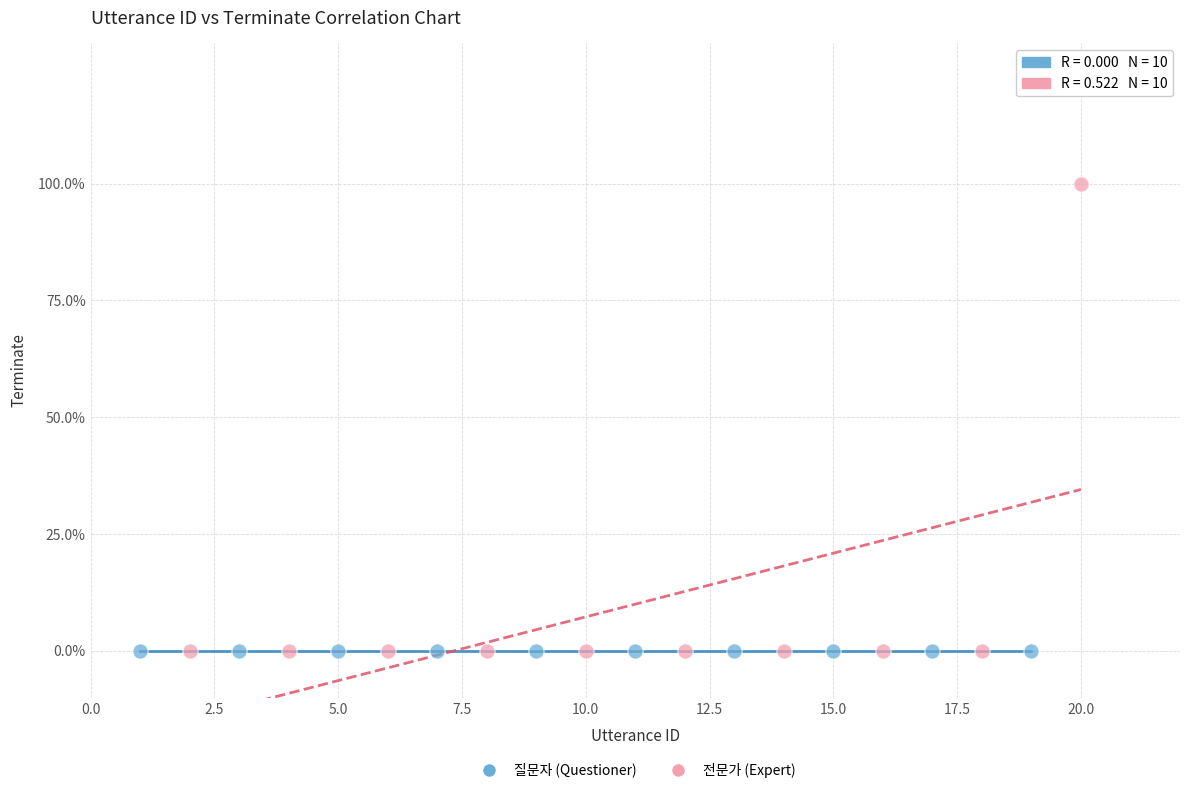

Which series contains the highest Y value?

전문가 (Expert)